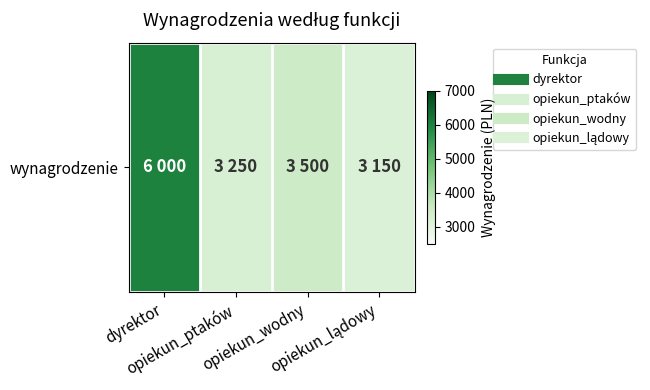

Reading left to right, transcribe all the data shown in this chart.

6000	3250	3500	3150